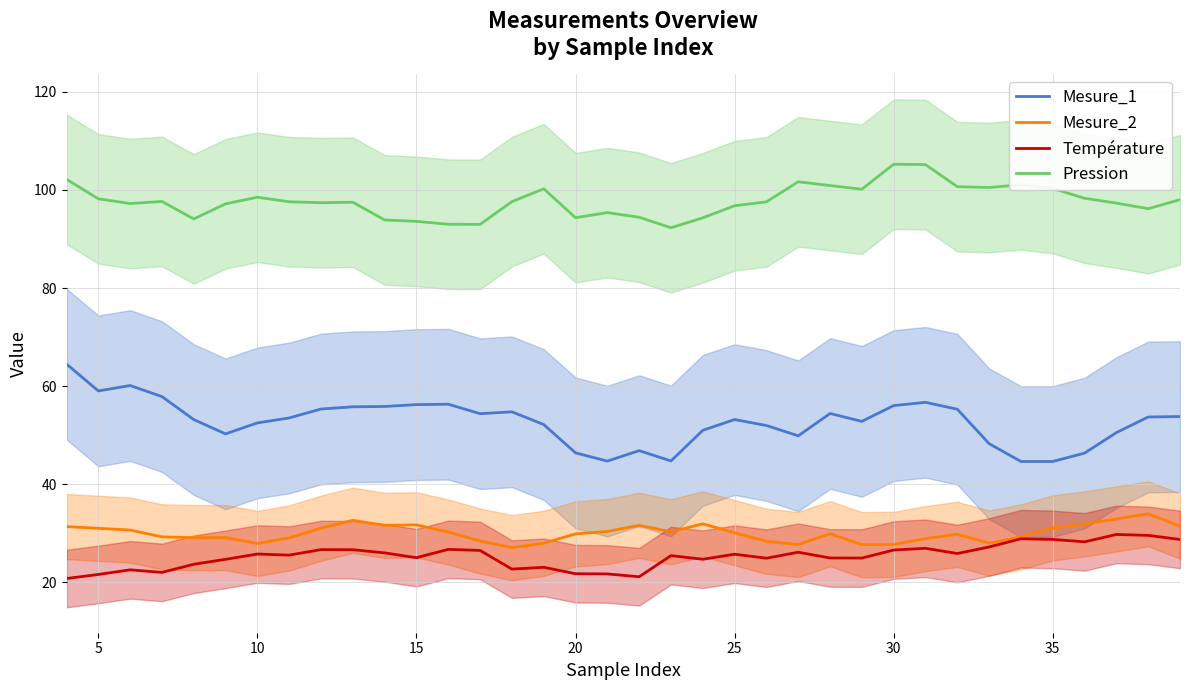

True or false: Température and Pression intersect in this chart.

False